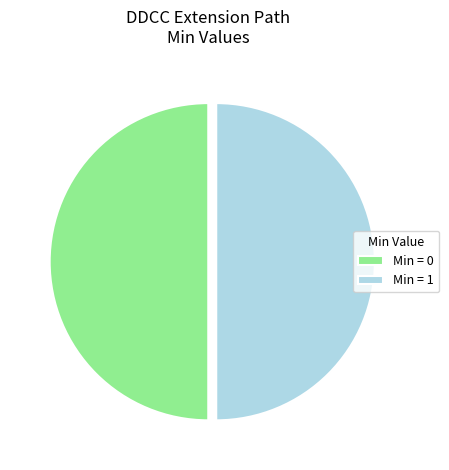

What is the ratio of the value at Min = 1 to the value at Min = 0?

1.0